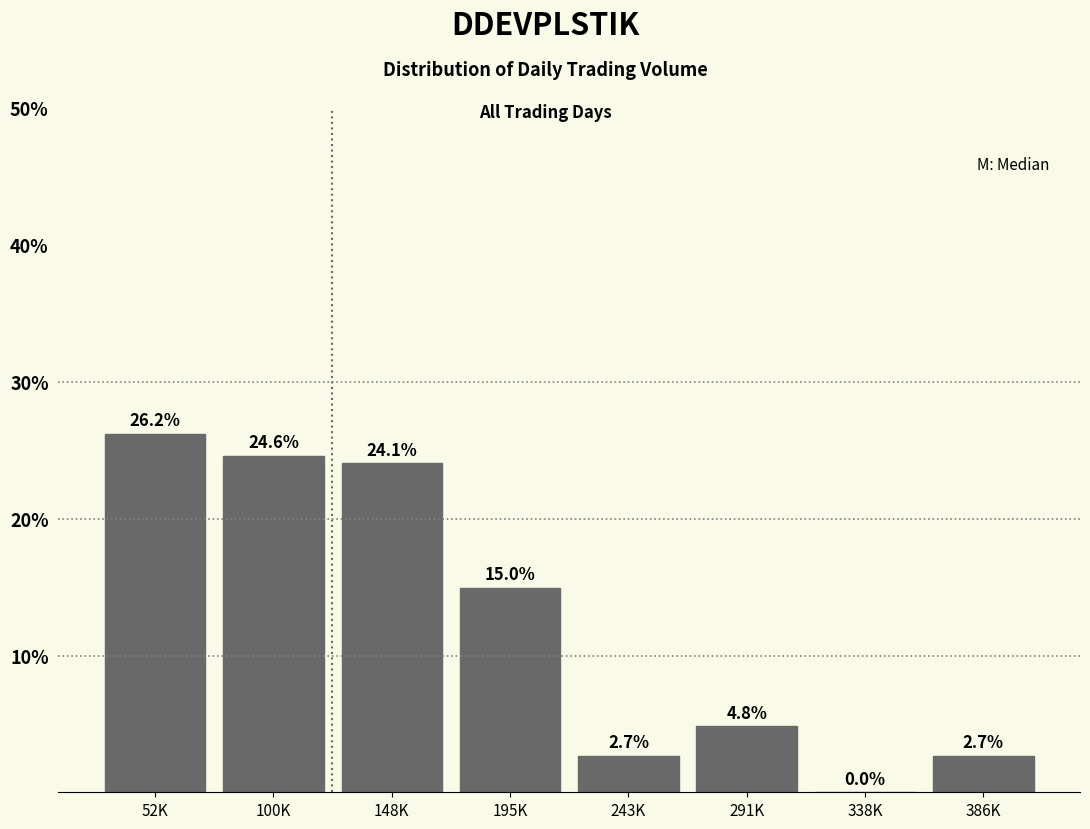

Reading left to right, list all the values displayed in this chart.

52K=26.2	100K=24.6	148K=24.1	195K=15.0	243K=2.7	291K=4.8	338K=0.0	386K=2.7